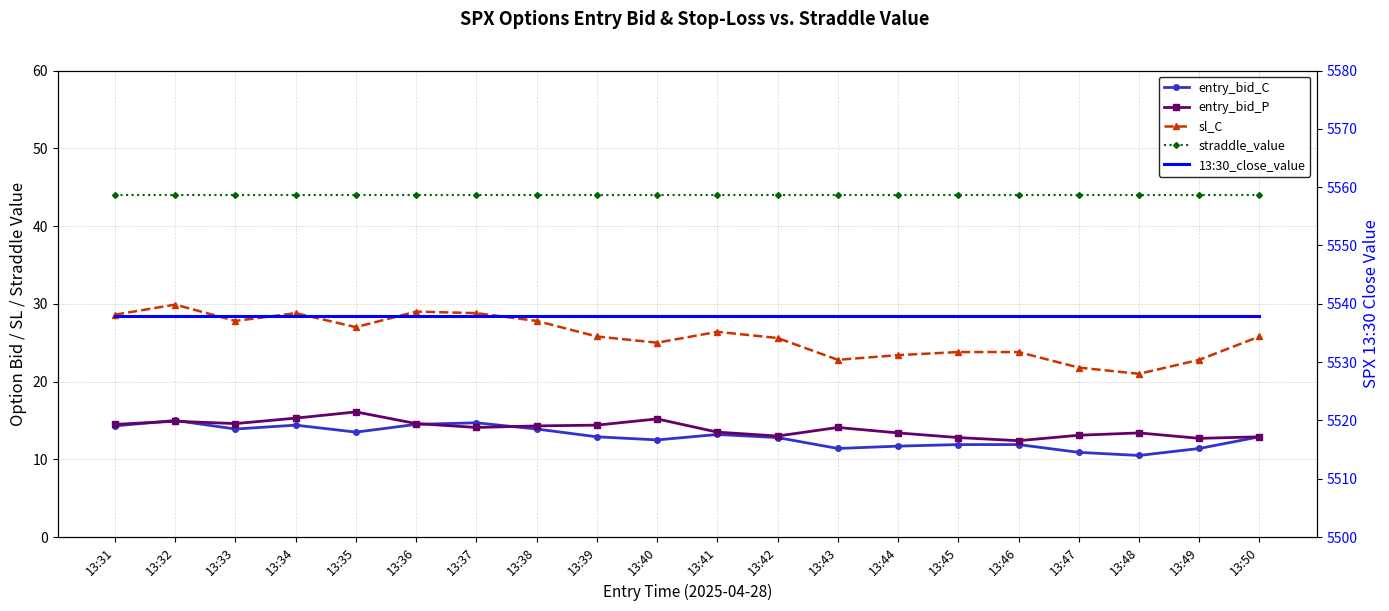

Which series has the largest total across all categories?

13:30_close_value